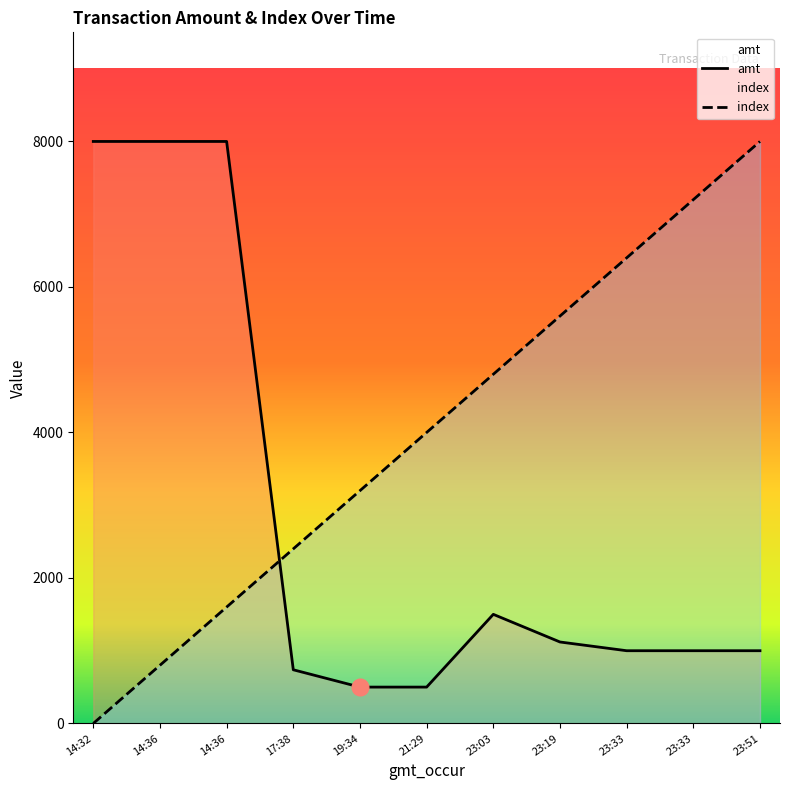

Reading left to right, what are all the values shown in this chart?

amt: 8000	8000	8000	738	500	500	1500	1120	1000	1000	1000
index: 0	800	1600	2400	3200	4000	4800	5600	6400	7200	8000